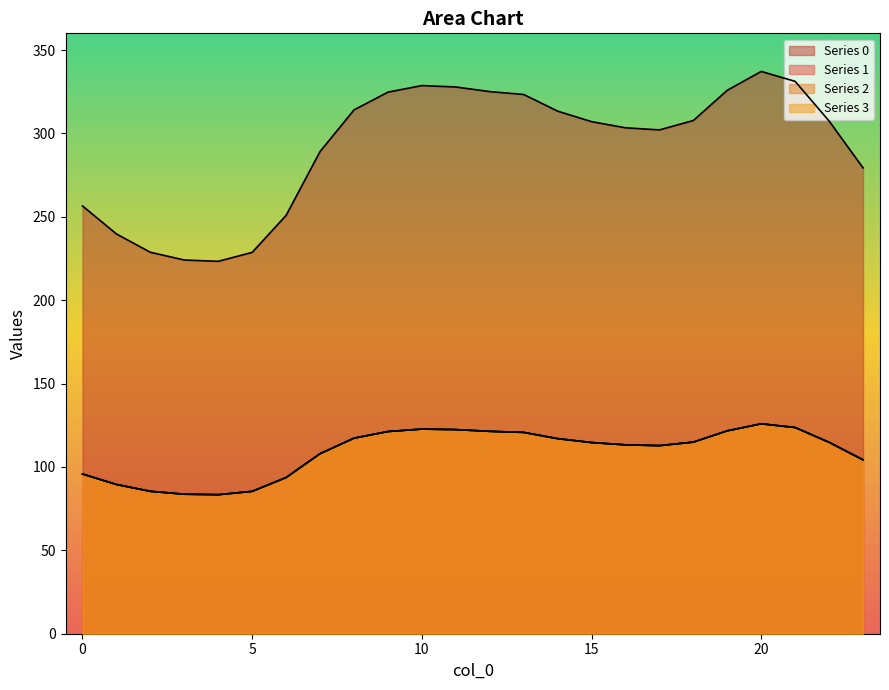

Reading left to right, extract all data points from this chart.

0: 0=256.5	1=239.7	2=228.7	3=224.1	4=223.3	5=228.7	6=250.9	7=289.1	8=314.1	9=324.7	10=328.7	11=327.8	12=325.1	13=323.3	14=313.4	15=307.1	16=303.4	17=302.1	18=307.7	19=325.9	20=337.2	21=331.2	22=307.4	23=279.3
1: 0=95.8	1=89.5	2=85.4	3=83.7	4=83.4	5=85.4	6=93.7	7=107.9	8=117.3	9=121.2	10=122.7	11=122.4	12=121.4	13=120.7	14=117.0	15=114.6	16=113.3	17=112.8	18=114.9	19=121.7	20=125.9	21=123.6	22=114.8	23=104.3
2: 0=95.8	1=89.5	2=85.4	3=83.7	4=83.4	5=85.4	6=93.7	7=107.9	8=117.3	9=121.2	10=122.7	11=122.4	12=121.4	13=120.7	14=117.0	15=114.6	16=113.3	17=112.8	18=114.9	19=121.7	20=125.9	21=123.6	22=114.8	23=104.3
3: 0=95.8	1=89.5	2=85.4	3=83.7	4=83.4	5=85.4	6=93.7	7=107.9	8=117.3	9=121.2	10=122.7	11=122.4	12=121.4	13=120.7	14=117.0	15=114.6	16=113.3	17=112.8	18=114.9	19=121.7	20=125.9	21=123.6	22=114.8	23=104.3